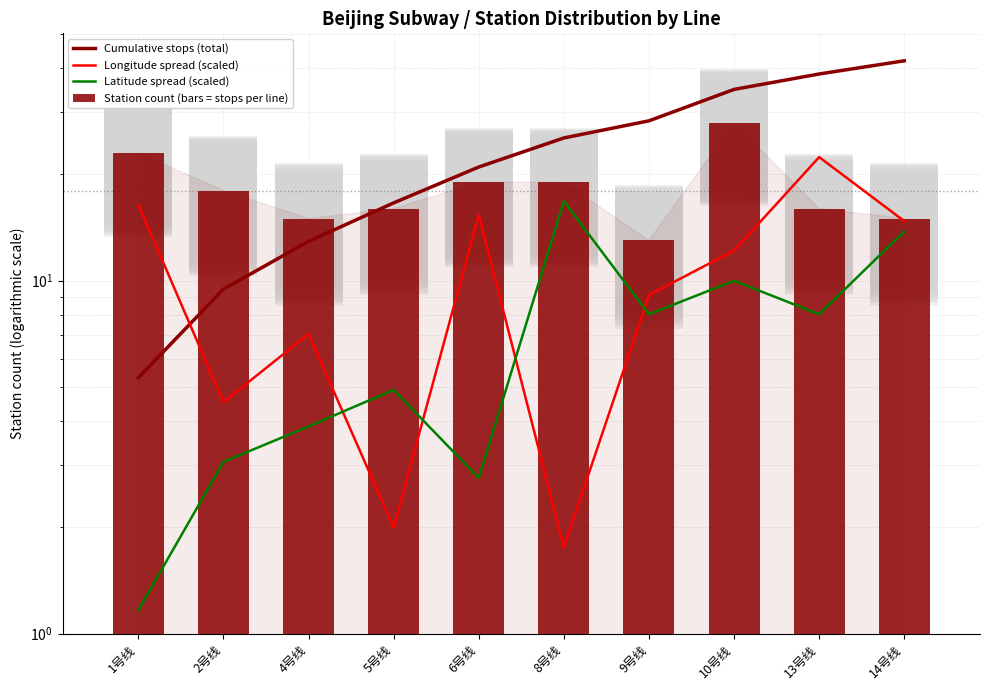

How many distinct data groups are displayed?

4